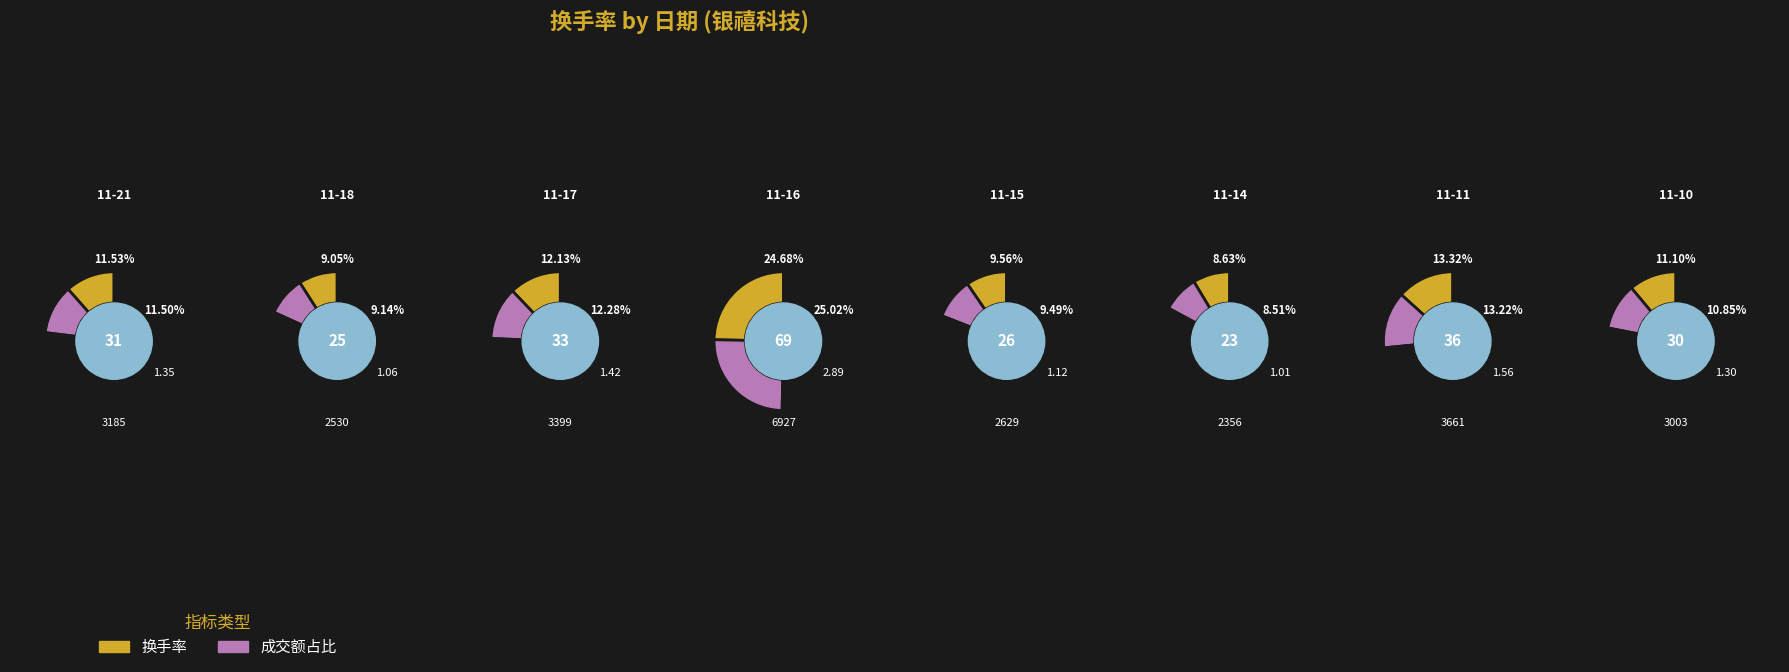

To the nearest percent, what portion does 2022-11-18 represent?

9%